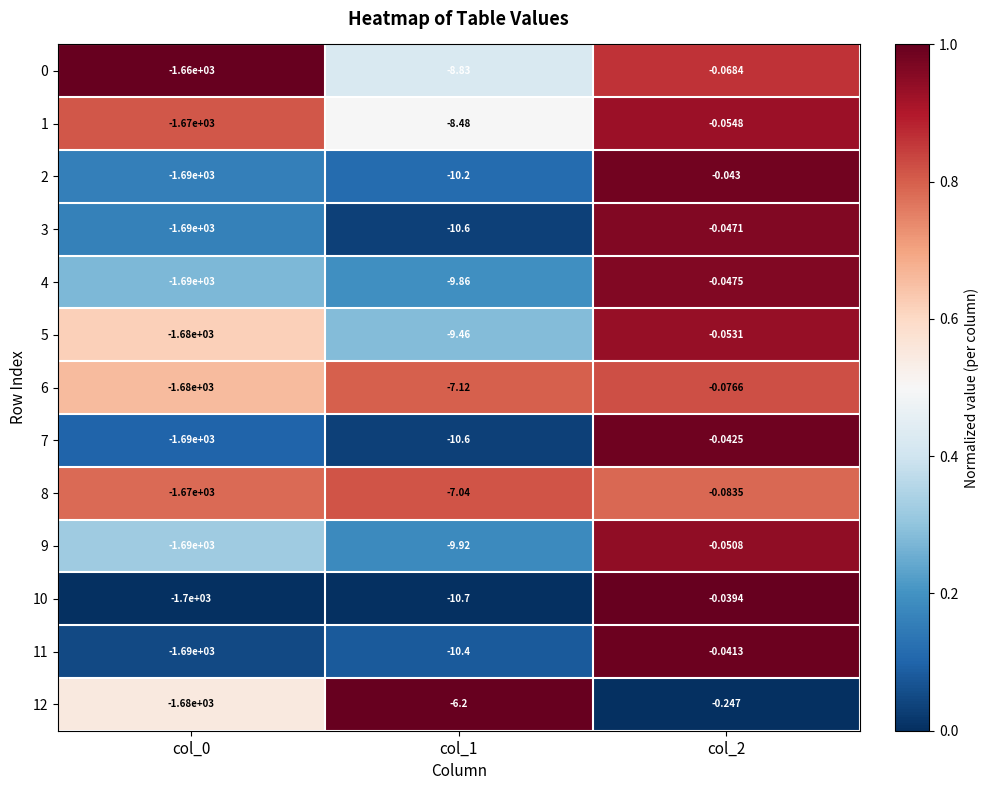

Is the value of 5 at col_2 greater than the value of 2 at col_1?

Yes